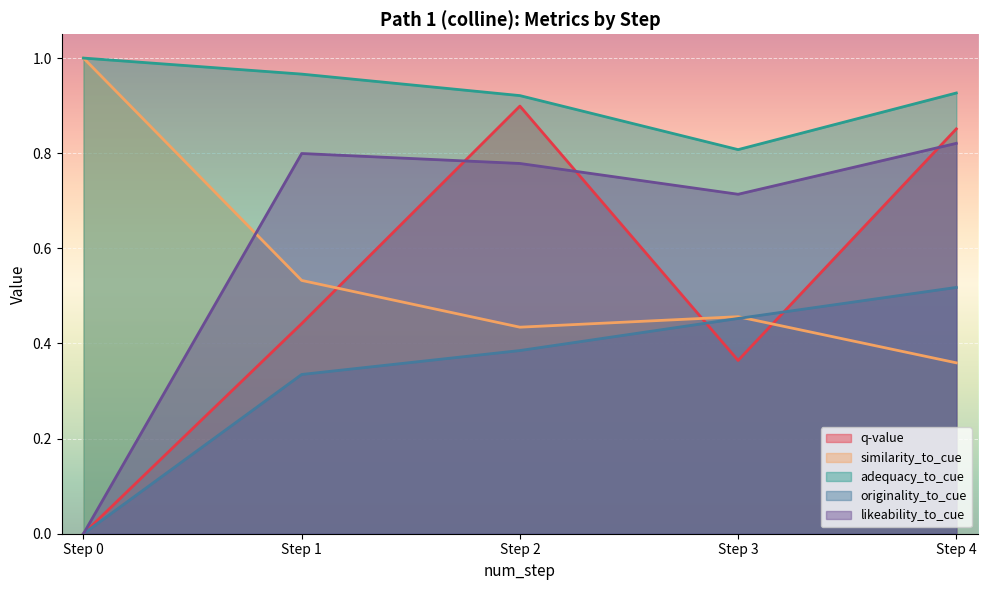

Is it true that likeability_to_cue equals 0.2 at Step 4?

False